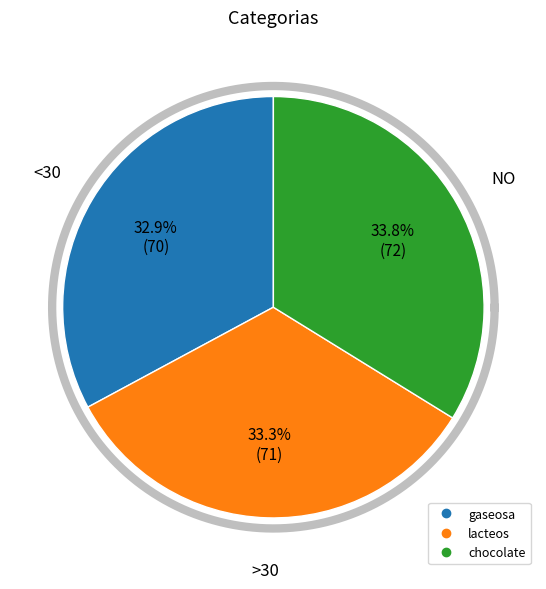

The lacteos slice represents 33% of the pie. True or false?

True